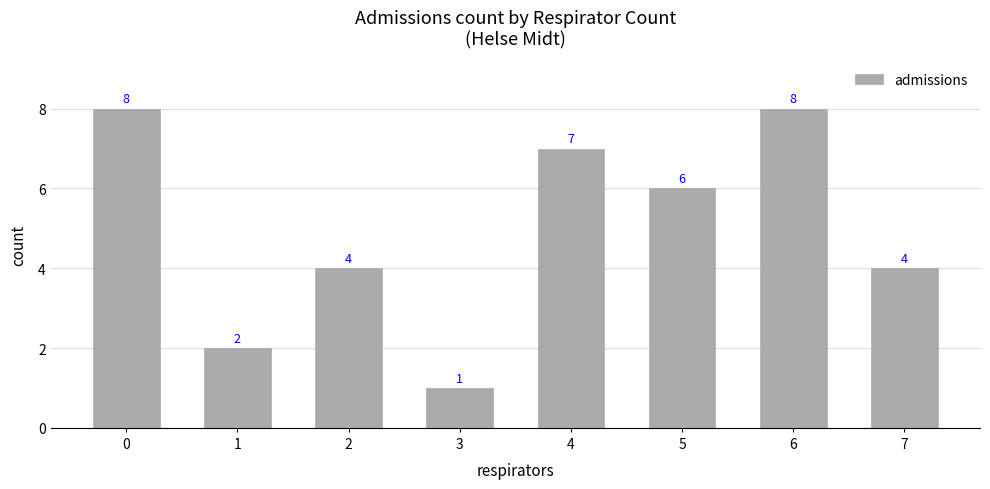

What is the value of the 7th bar from the left?

8